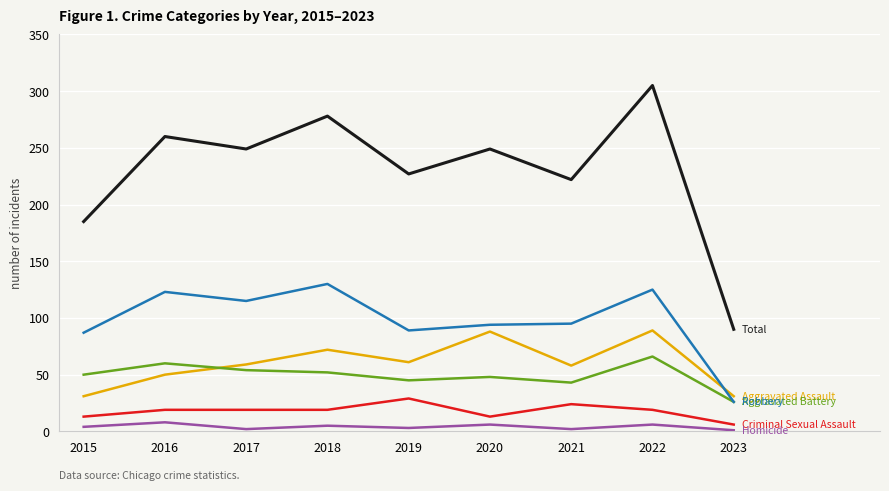

At which category is the sum across all series the highest?

2022